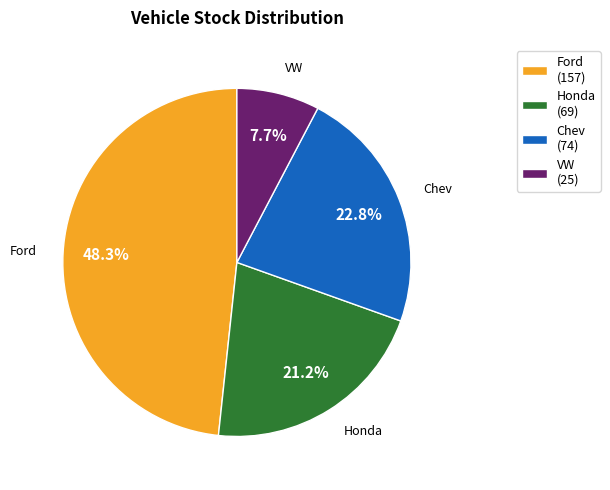

To the nearest percent, what is the difference between the largest and smallest slice percentages?

41%